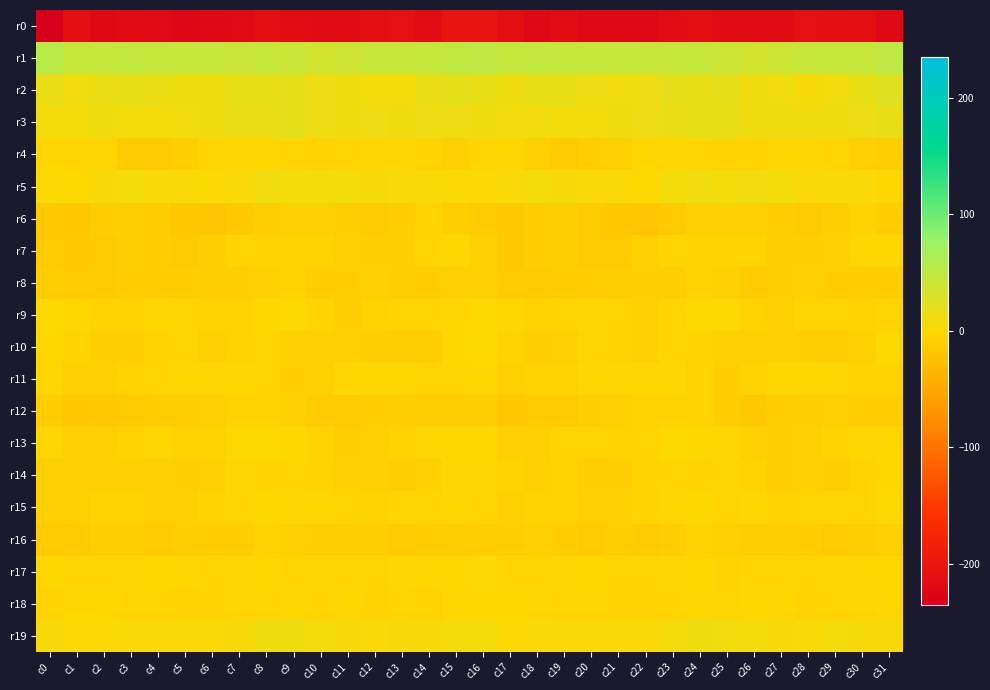

What is the maximum value shown in the chart?

53.8